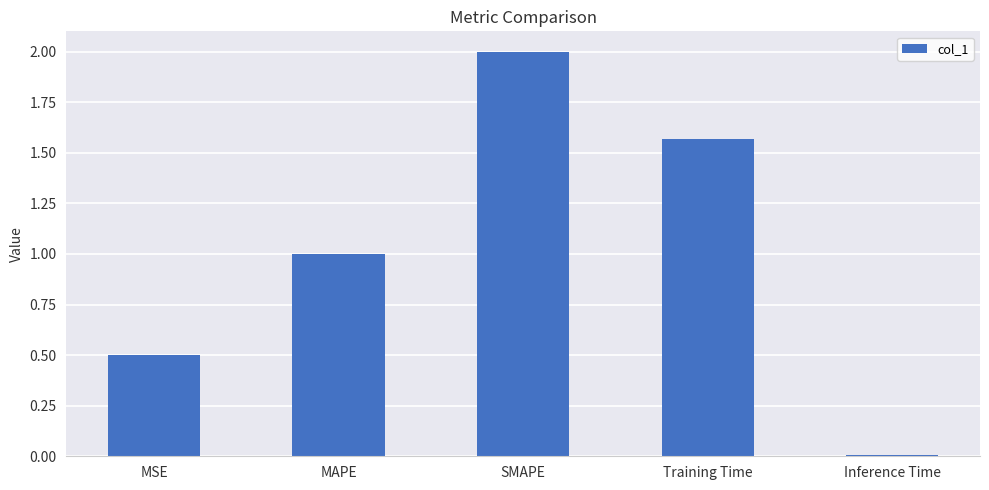

What is the ratio of the value at SMAPE to the value at Training Time?

1.3